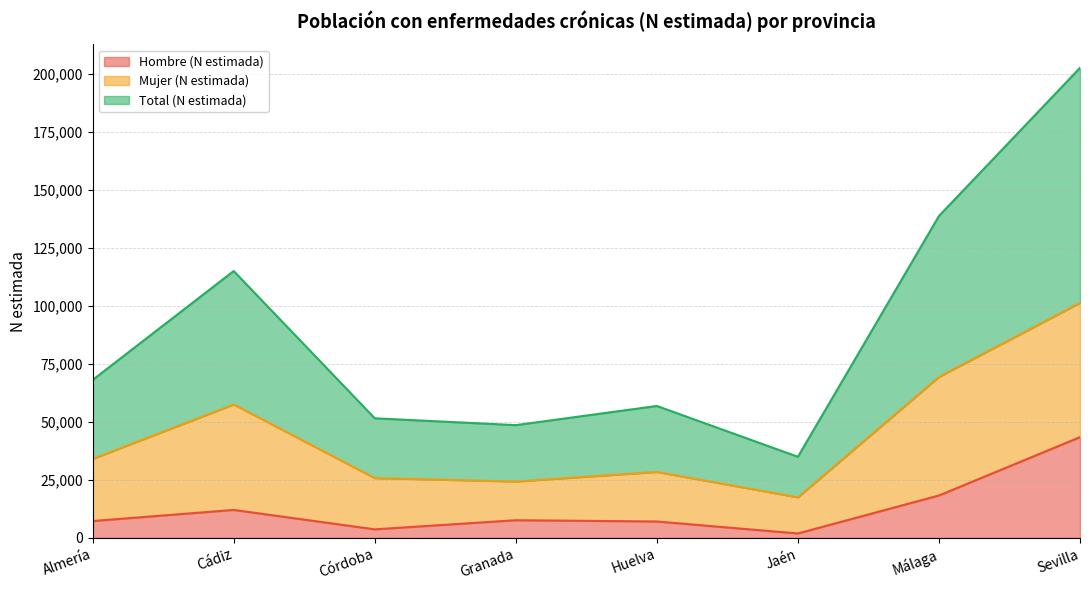

True or false: Total (N estimada) and Hombre (N estimada) cross at least once.

False